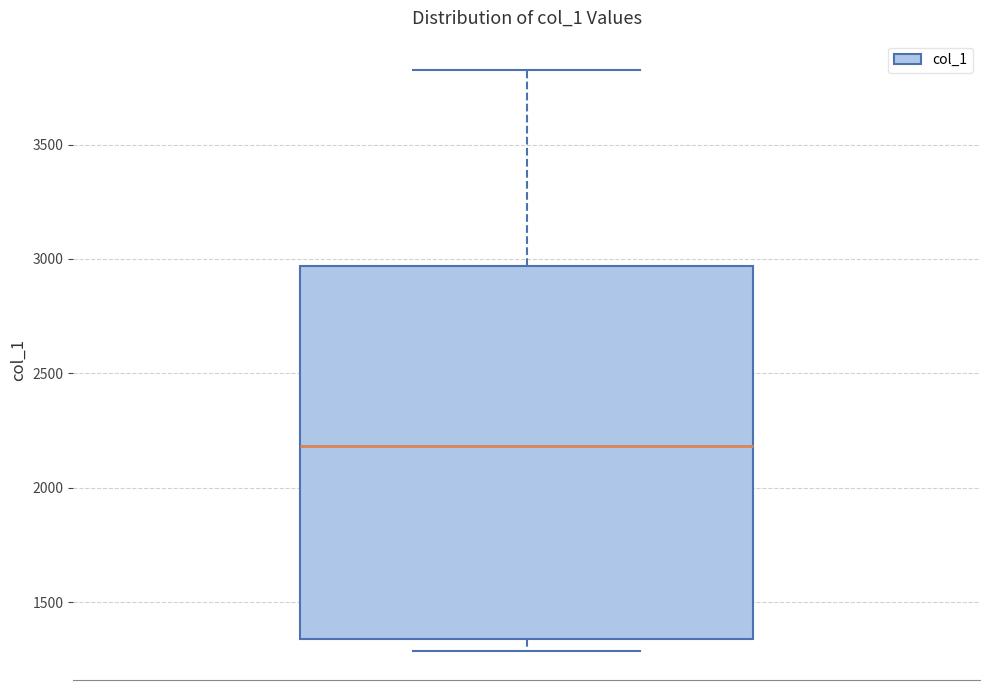

Read this box plot against the y-axis: the position of the median line, the range covered by the box, and the ends of both whiskers. The values are not printed on the chart, so give them approximately, as read against the axis.

median 2200, box 1350 to 2950, whiskers 1300 to 3850